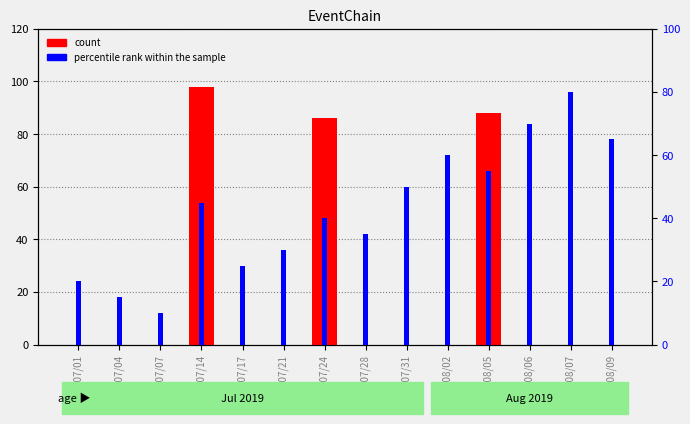

Which category has the lowest value in the count series?

2019/07/01